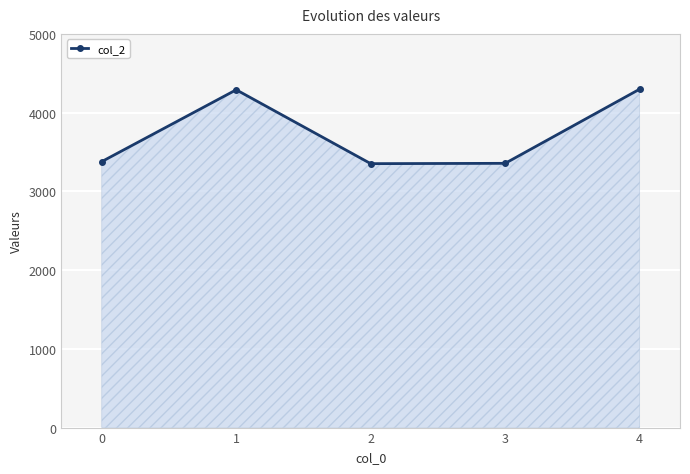

What is the difference between the values at 0 and 3?

22